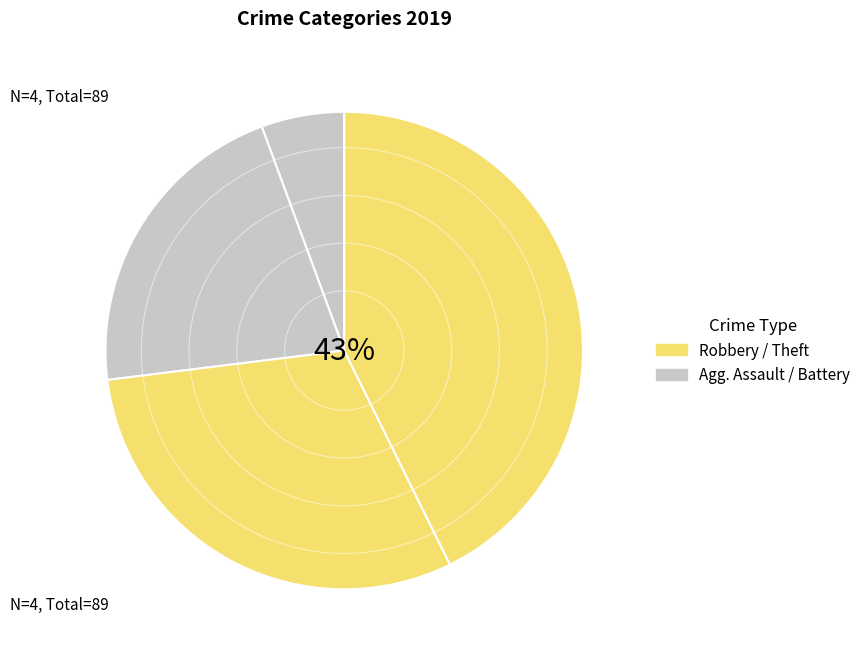

Is there a majority slice in this chart?

Yes